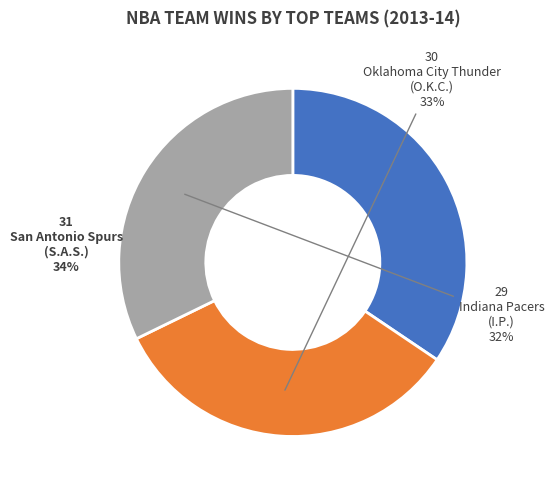

Is there a majority slice in this chart?

No